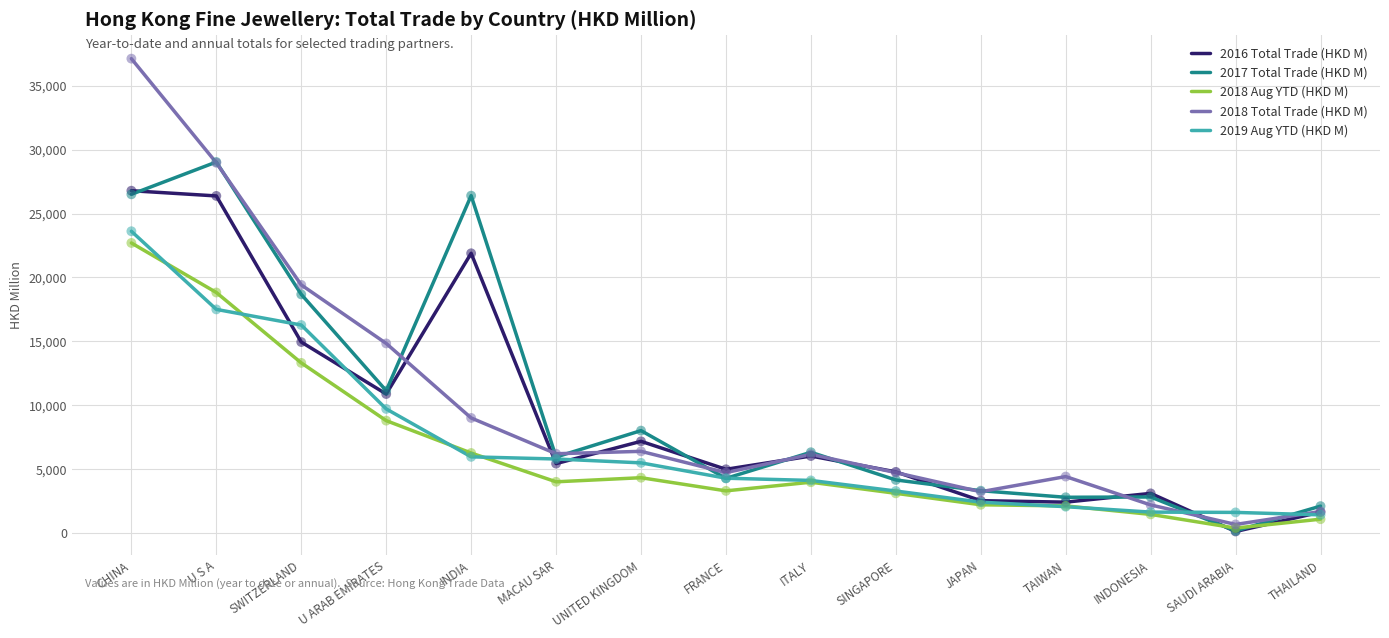

What is the total value across all series at THAILAND?

7963.0